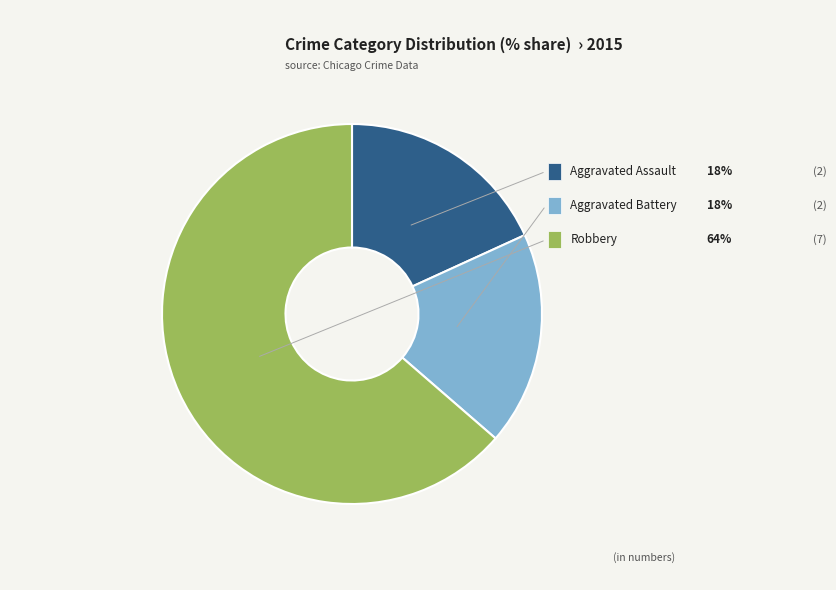

Does any single category account for the majority?

Yes